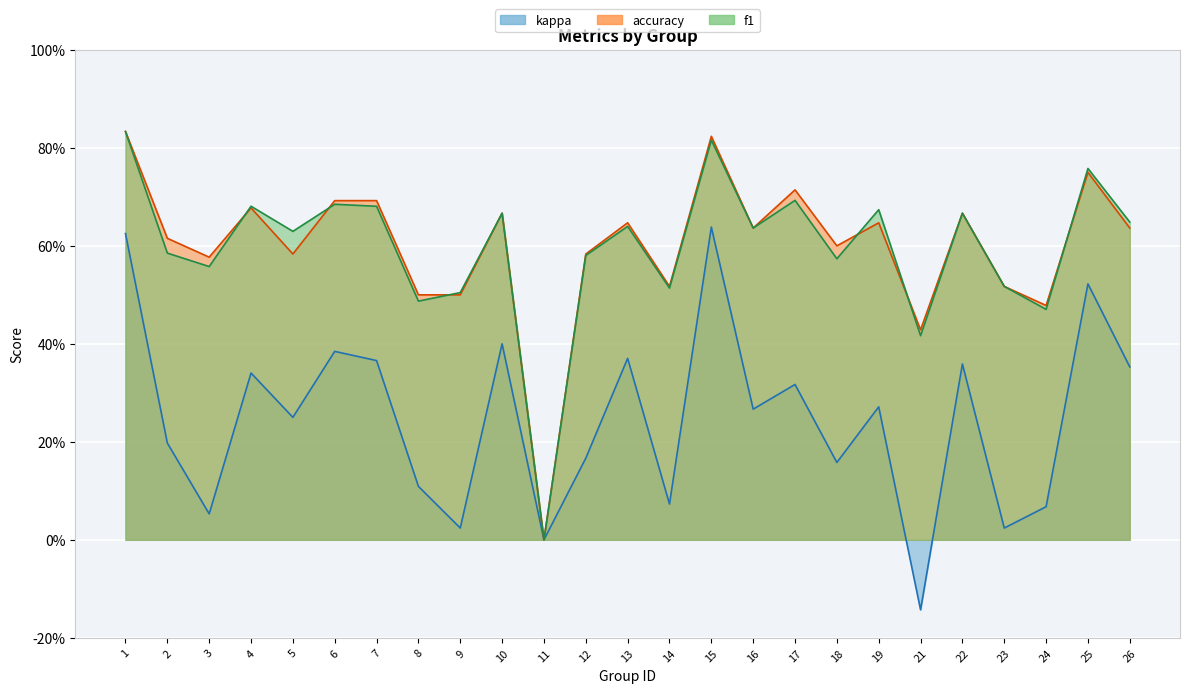

How many distinct data groups are displayed?

3